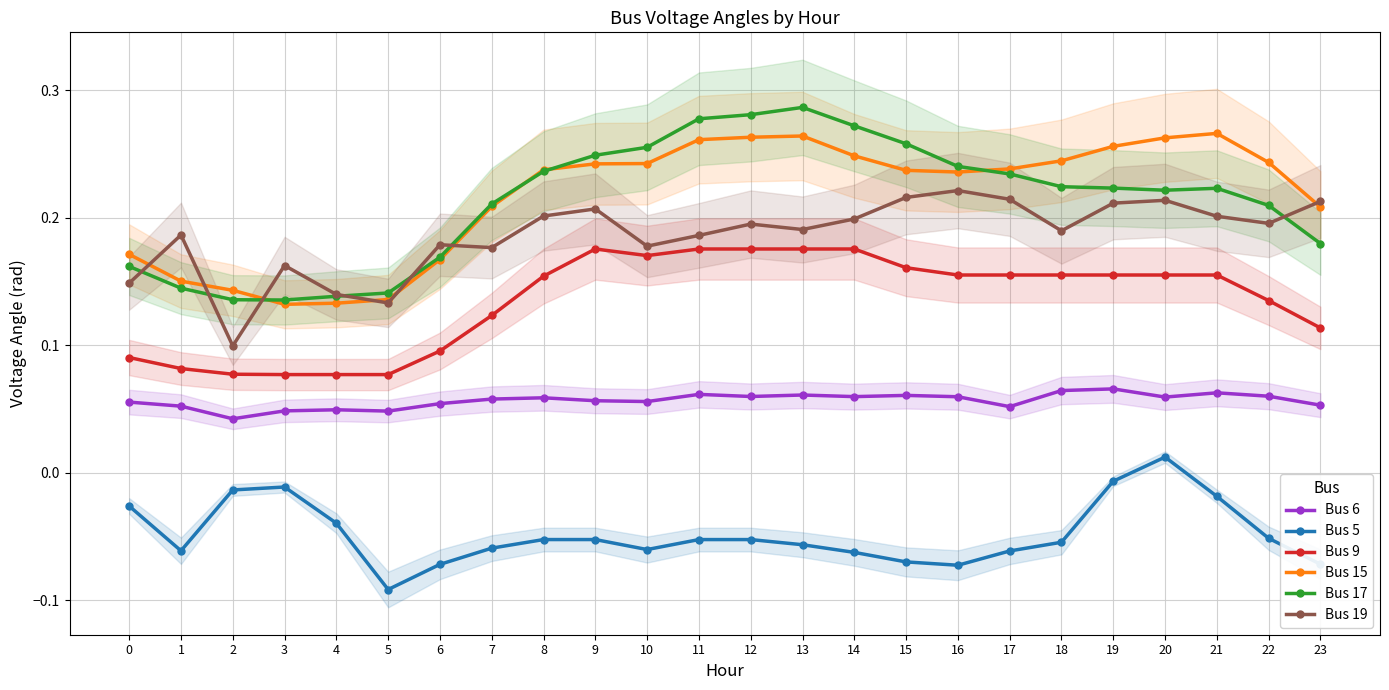

At which label does Bus 5 reach its minimum?

5